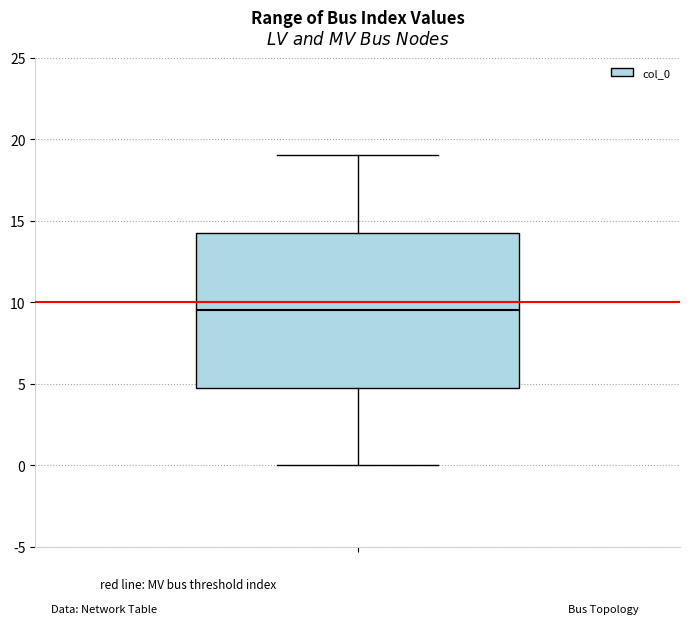

Read this box plot against the y-axis: the position of the median line, the range covered by the box, and the ends of both whiskers. The values are not printed on the chart, so give them approximately, as read against the axis.

median 9.5, box 5.0 to 14.5, whiskers 0.0 to 19.0